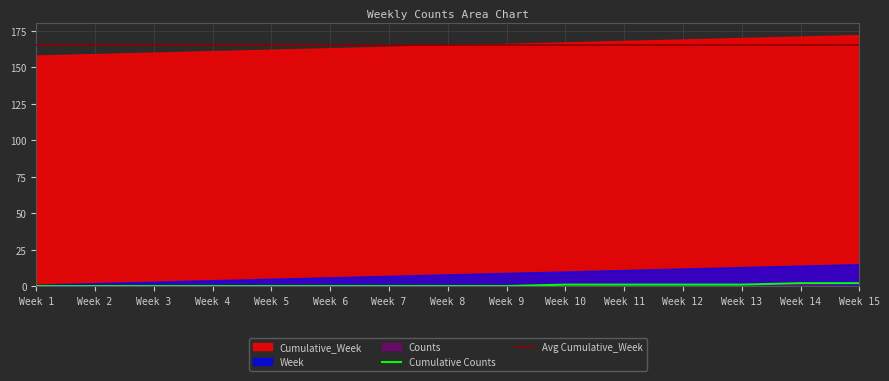

True or false: Week and Cumulative_Week intersect in this chart.

False